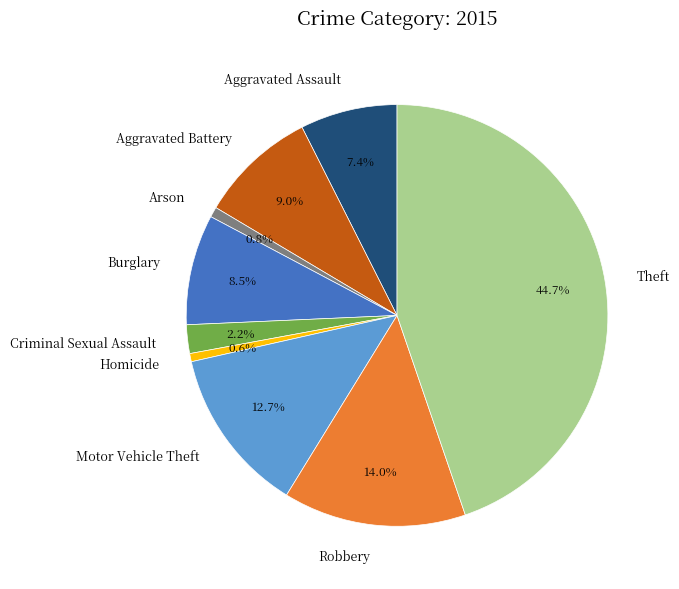

Which slice is the largest?

Theft